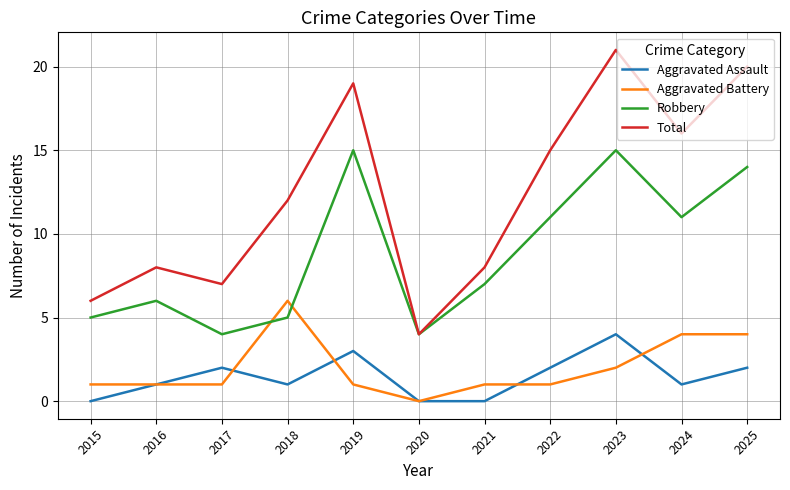

Which category has the highest value in the Aggravated Battery series?

2018